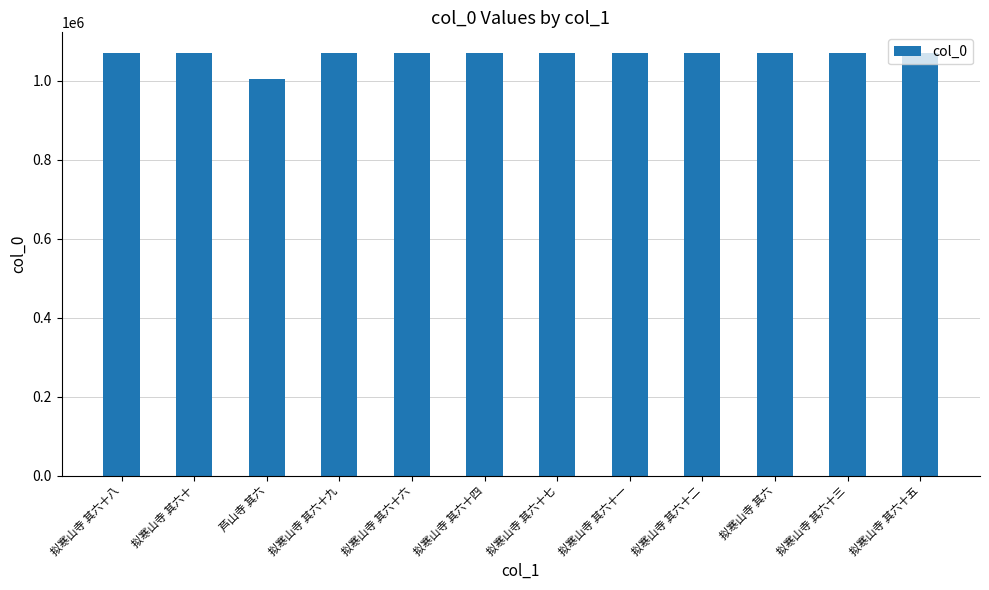

Between 拟寒山寺 其六十五 and 芦山寺 其六, which is larger?

拟寒山寺 其六十五